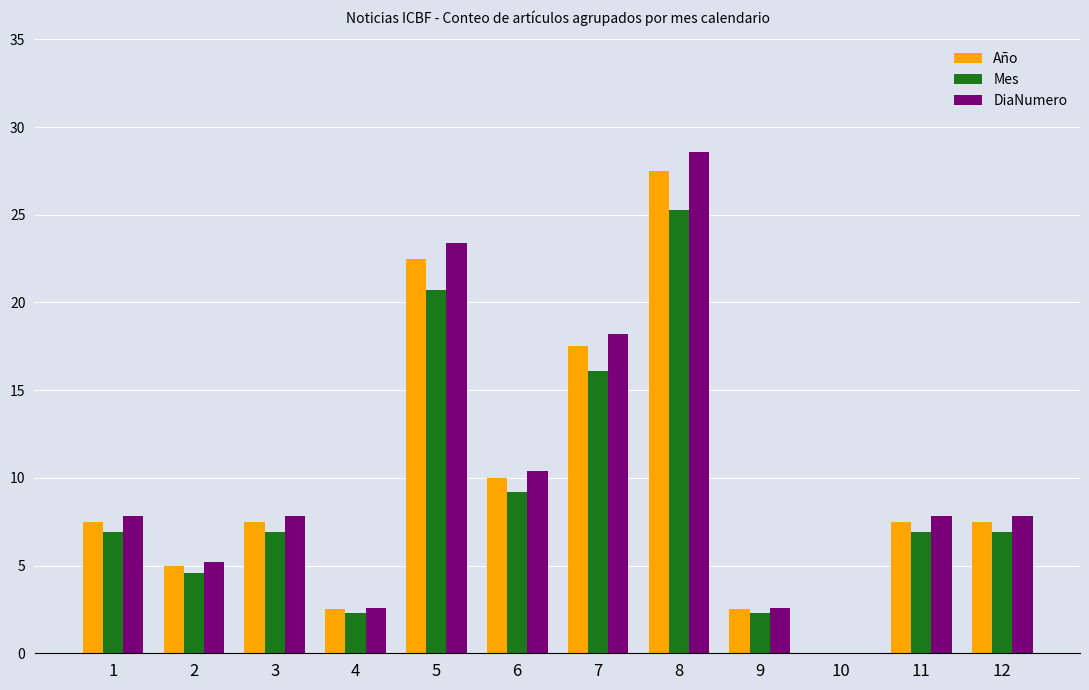

Are the bars grouped side by side (vs. stacked)?

Yes